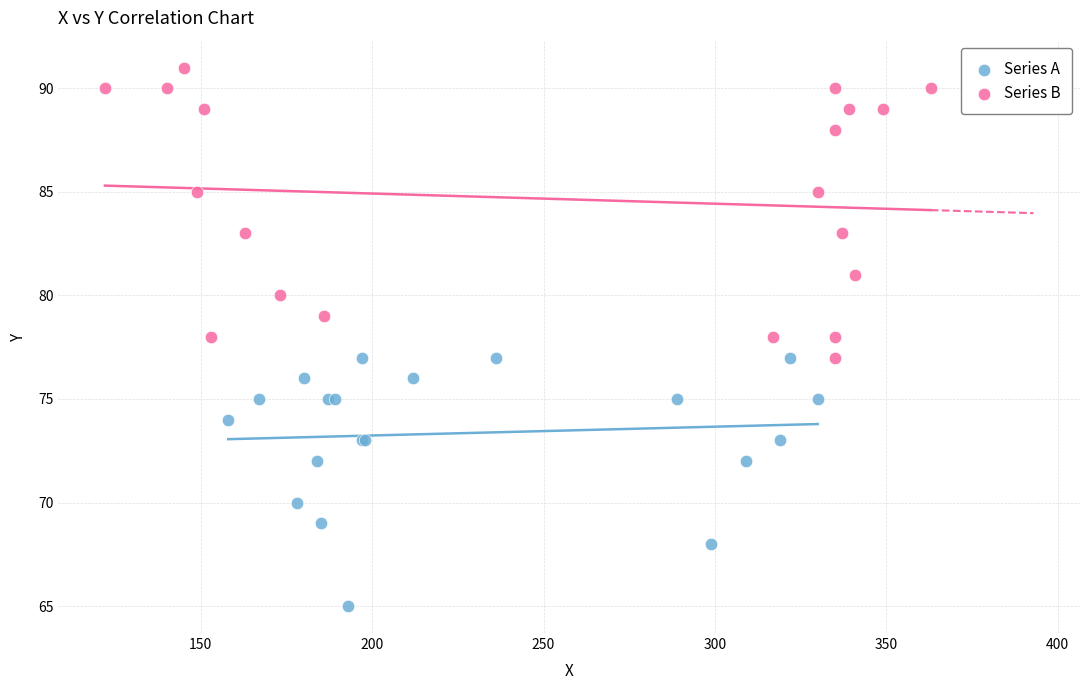

What are all the series names shown in the legend?

Series A, Series B